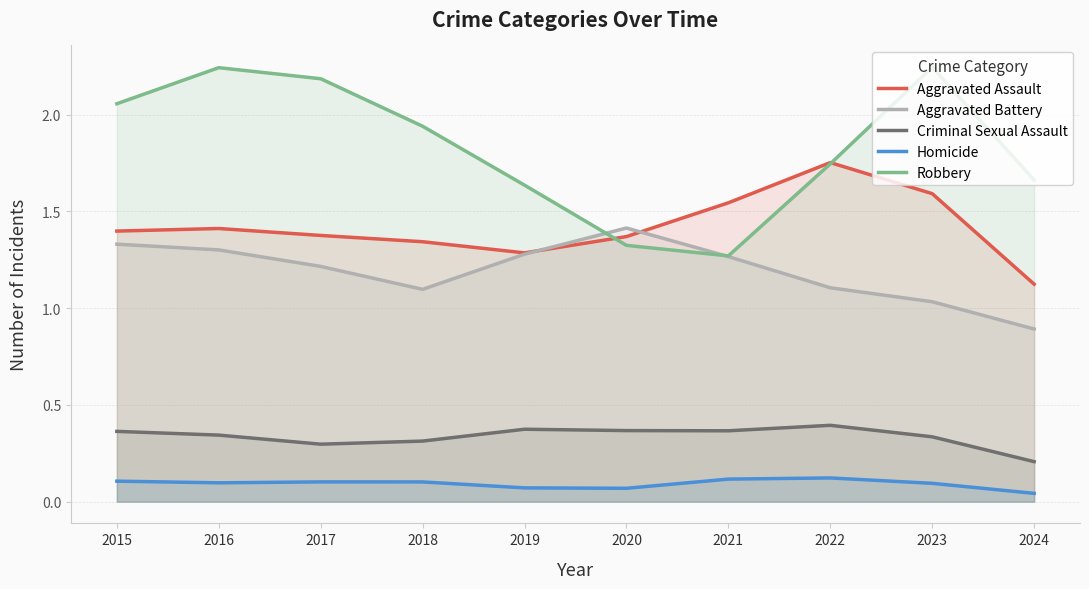

The value of Aggravated Assault at 2018 is 0.5. True or false?

False